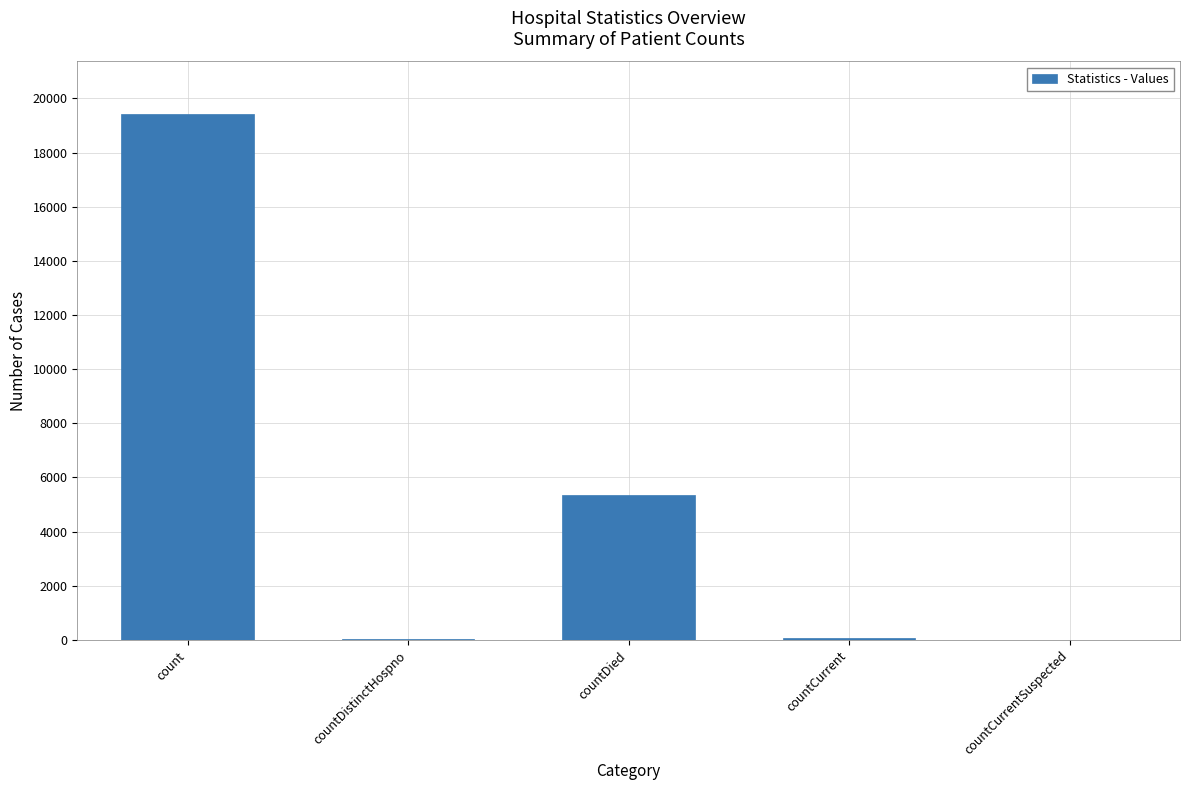

What is the maximum value shown in the chart?

19420